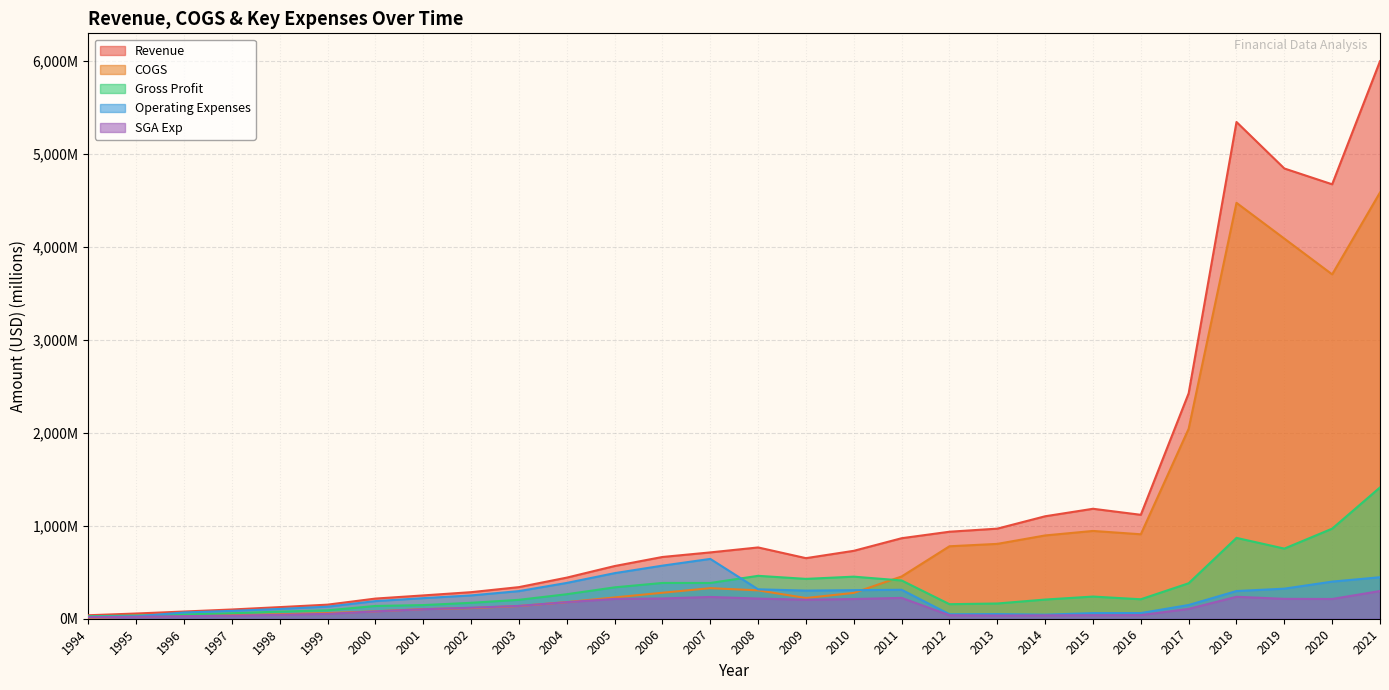

What is the sum of all Revenue values?

35637.3